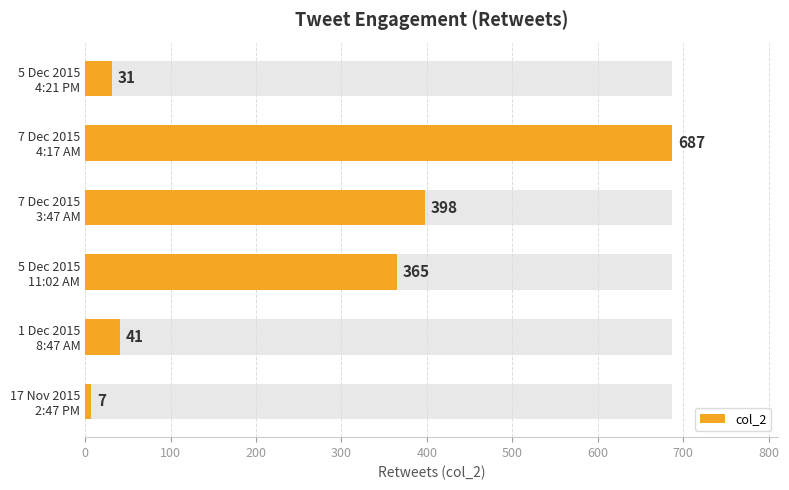

What is the average value?

255